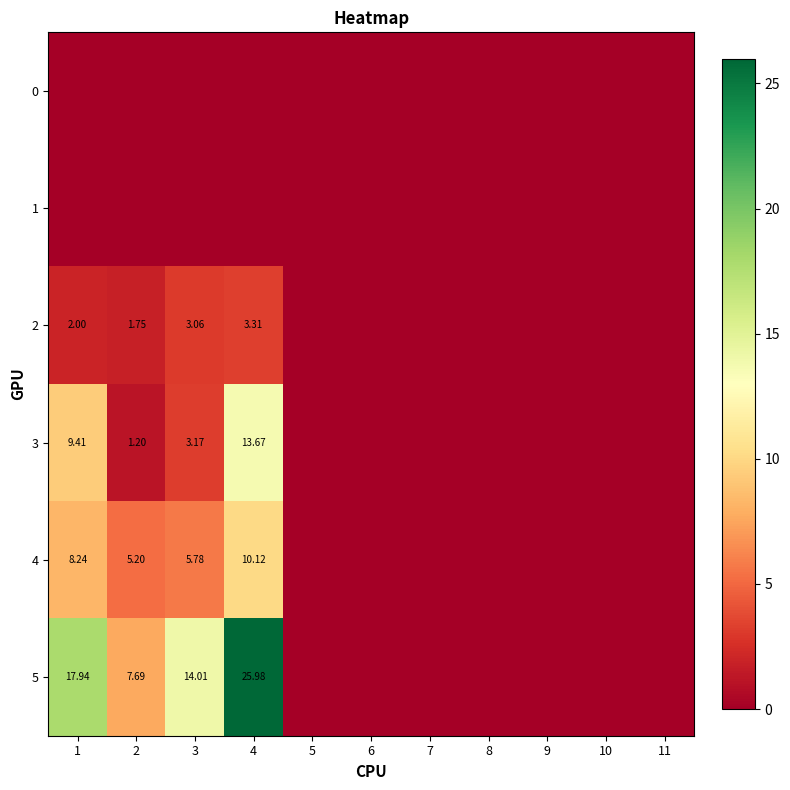

How many data points in 4 are above 0?

4